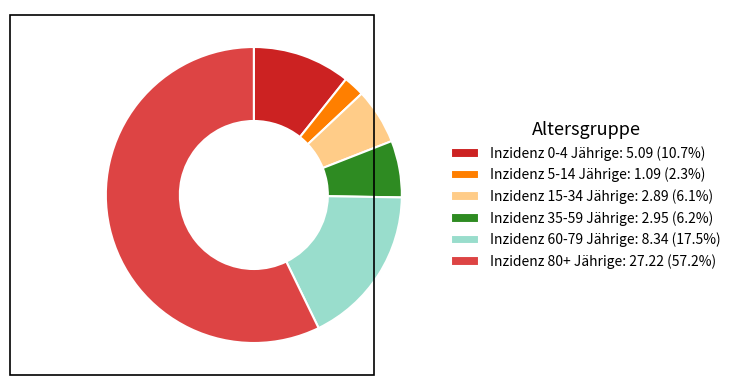

What is the largest slice in the pie chart?

Inzidenz 80+ Jährige